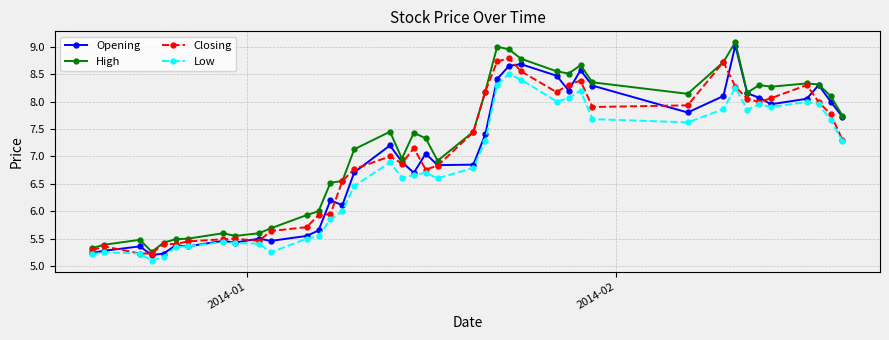

How many data points in Opening are above 7?

20